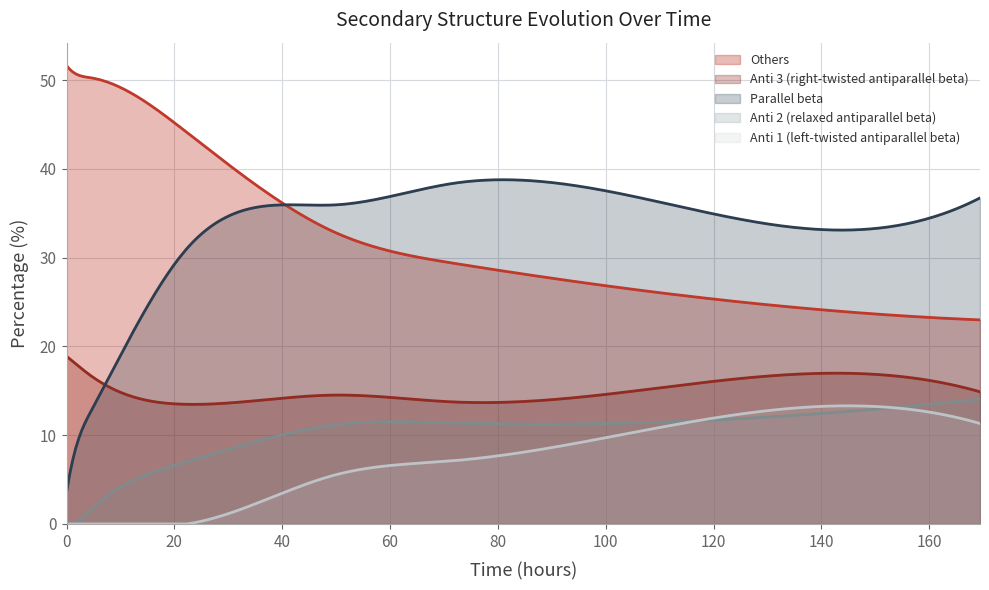

Does the chart display data point markers on the line(s)?

No